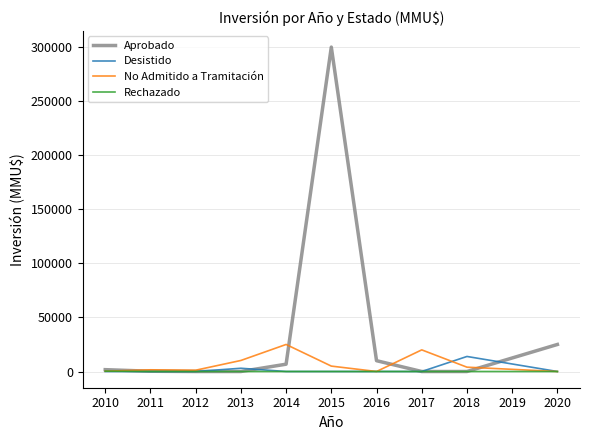

Which series has the widest spread of values?

Aprobado